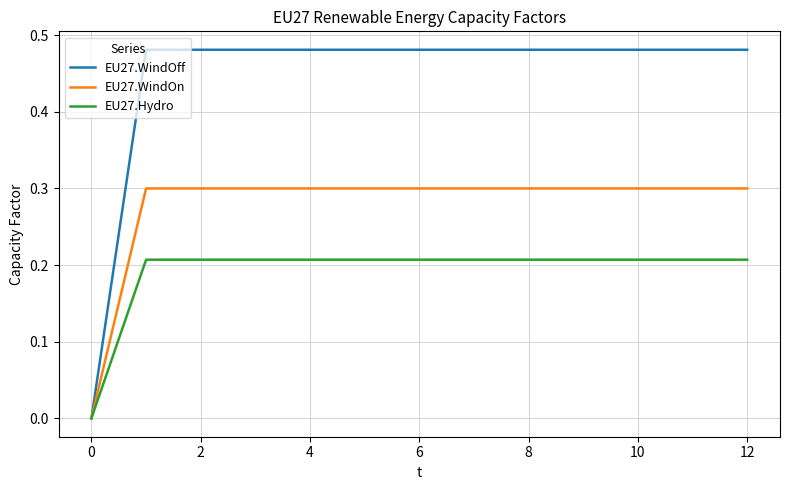

List the series in order of their peak value, highest first.

EU27.WindOff, EU27.WindOn, EU27.Hydro